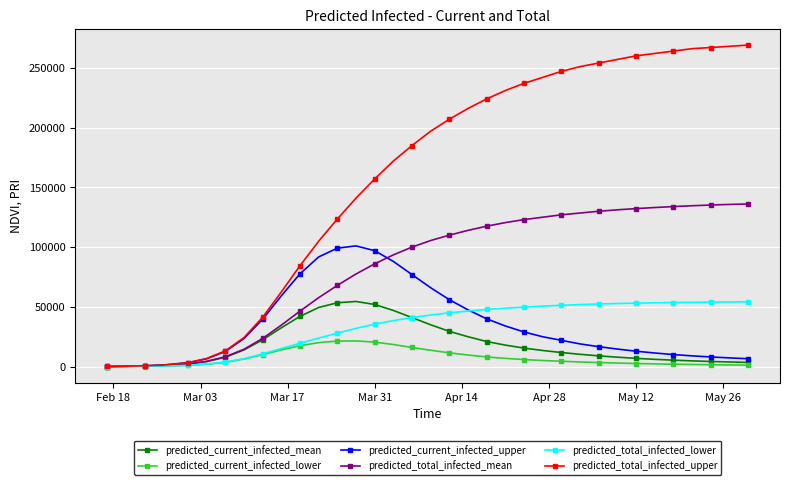

How many values in the predicted_current_infected_mean series are below 11800?

17